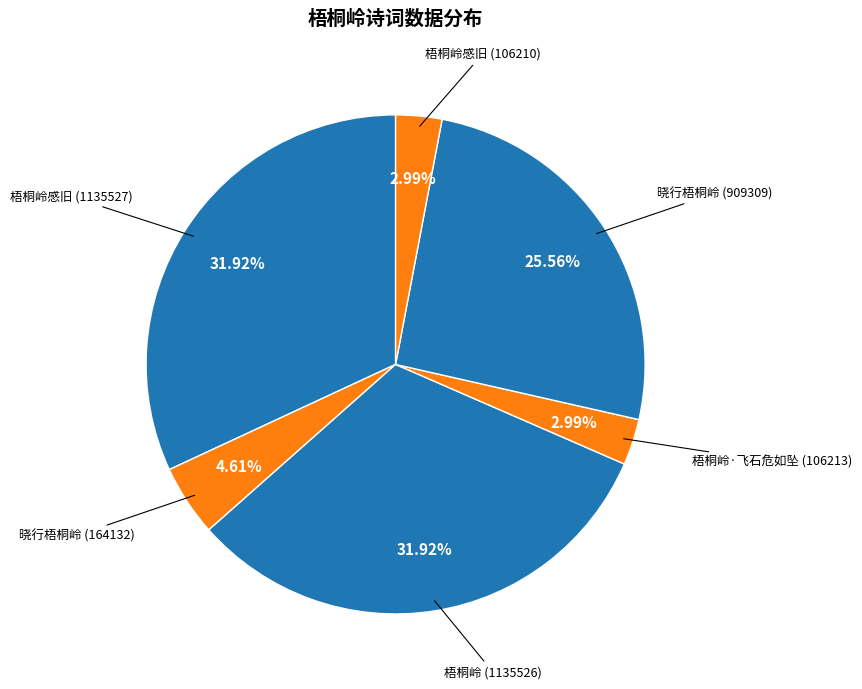

Count the number of slices in the pie.

6